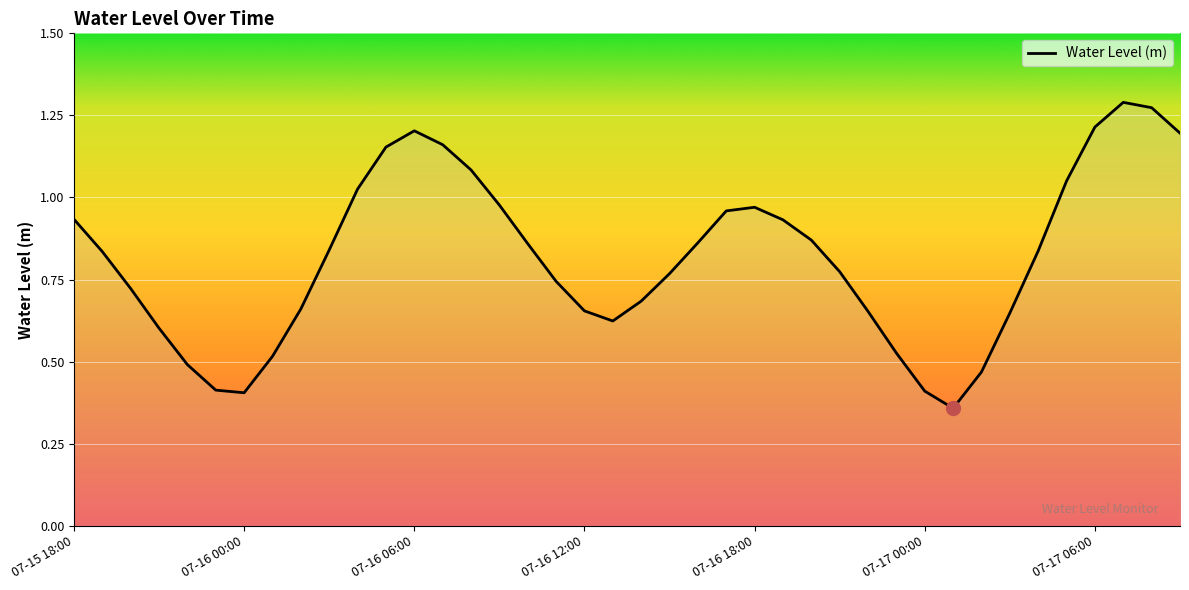

Reading left to right, list all the values displayed in this chart.

0.9	0.8	0.7	0.6	0.5	0.4	0.4	0.5	0.7	0.8	1.0	1.2	1.2	1.2	1.1	1.0	0.9	0.7	0.7	0.6	0.7	0.8	0.9	1.0	1.0	0.9	0.9	0.8	0.7	0.5	0.4	0.4	0.5	0.6	0.8	1.1	1.2	1.3	1.3	1.2